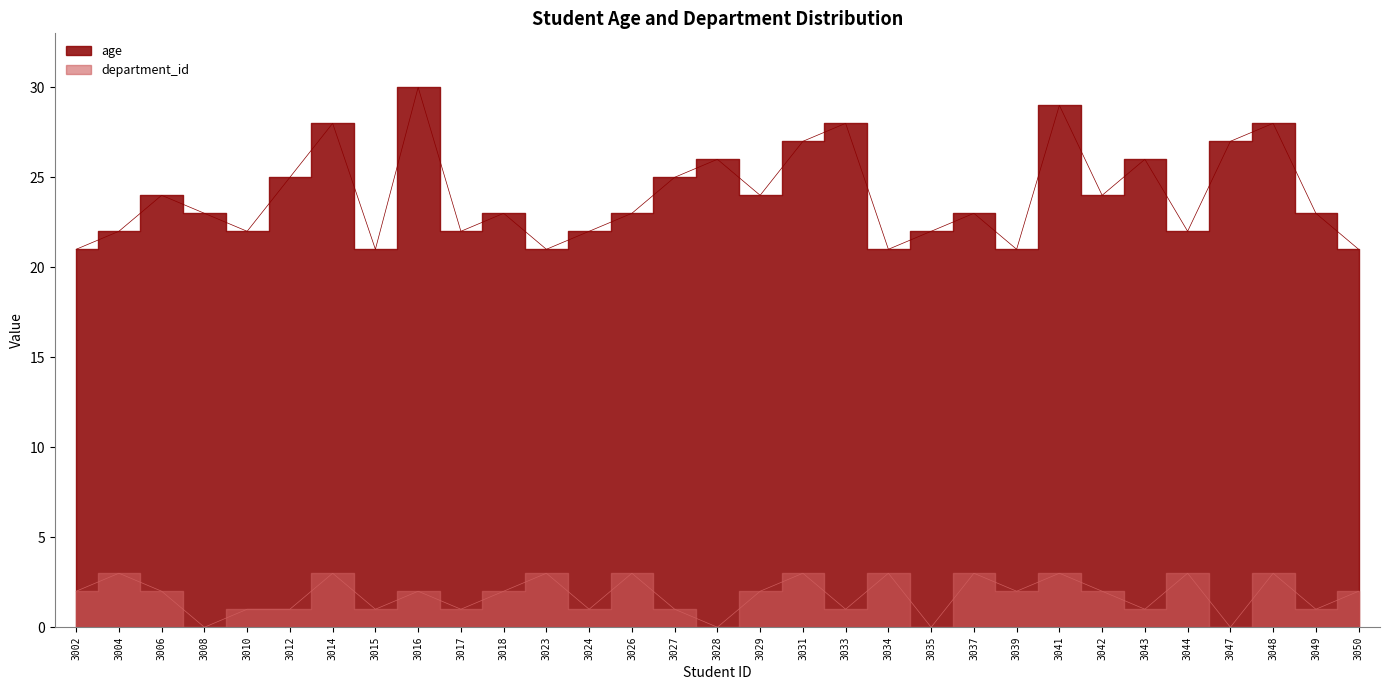

True or false: age and department_id cross at least once.

False